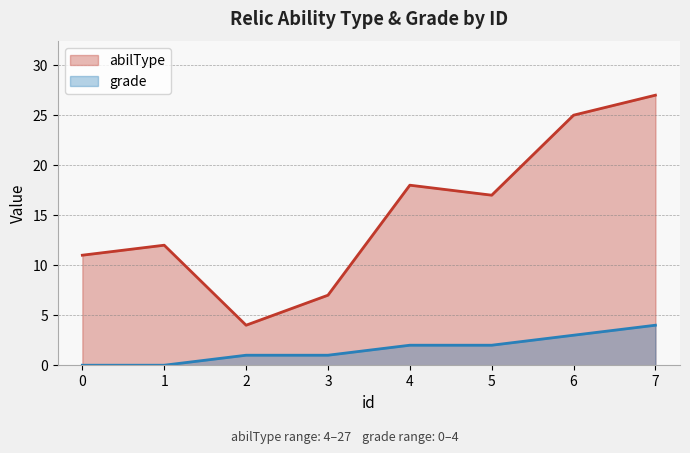

Which series has the largest range (max minus min)?

abilType